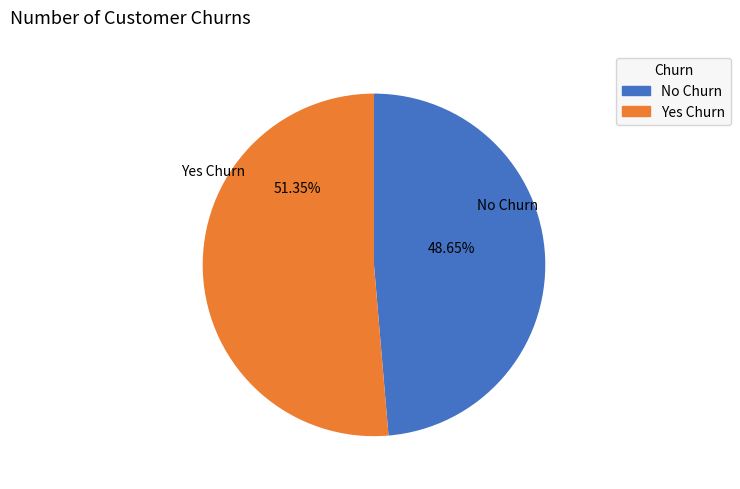

Which category has the biggest portion of the pie?

Yes Churn